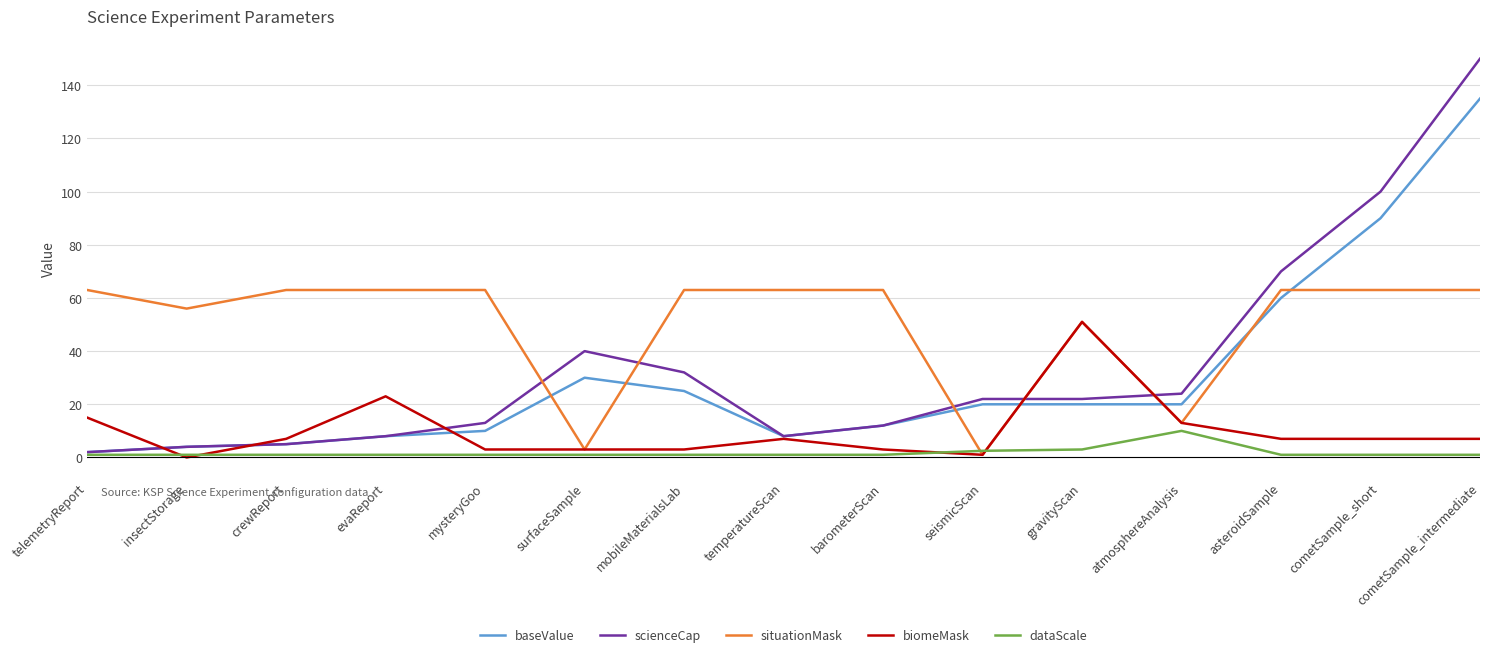

What is the difference between the maximum and minimum values in the situationMask series?

62.0